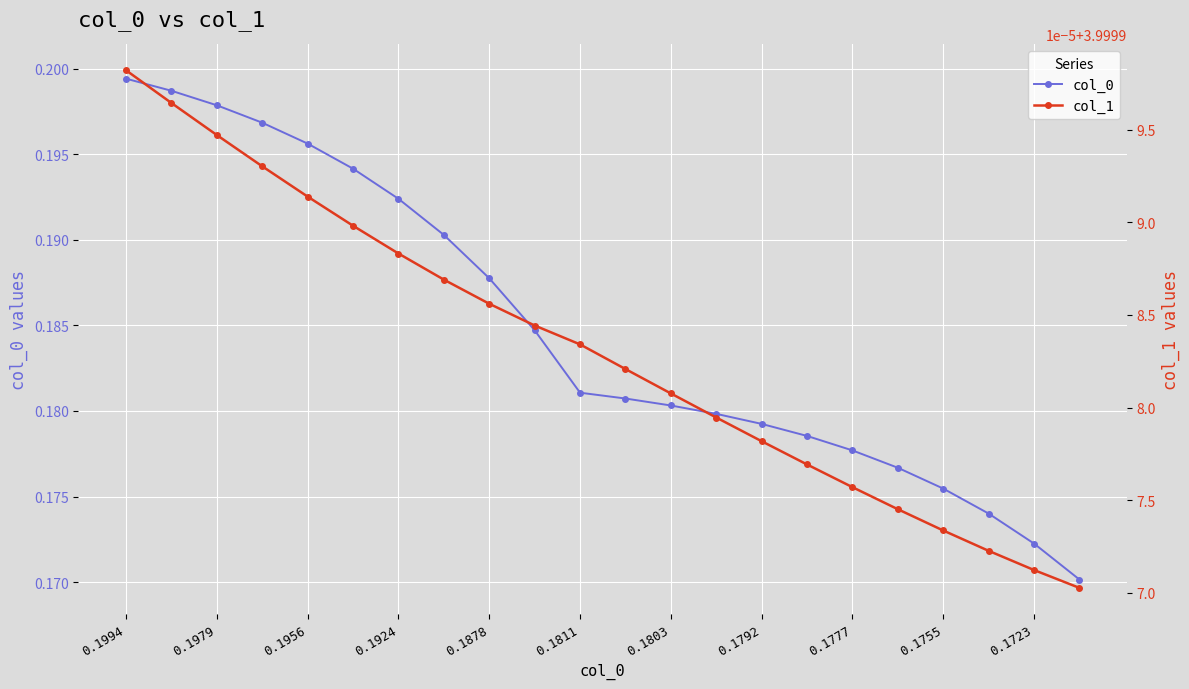

The col_0 series shows 0.1 at 0.1979. True or false?

False